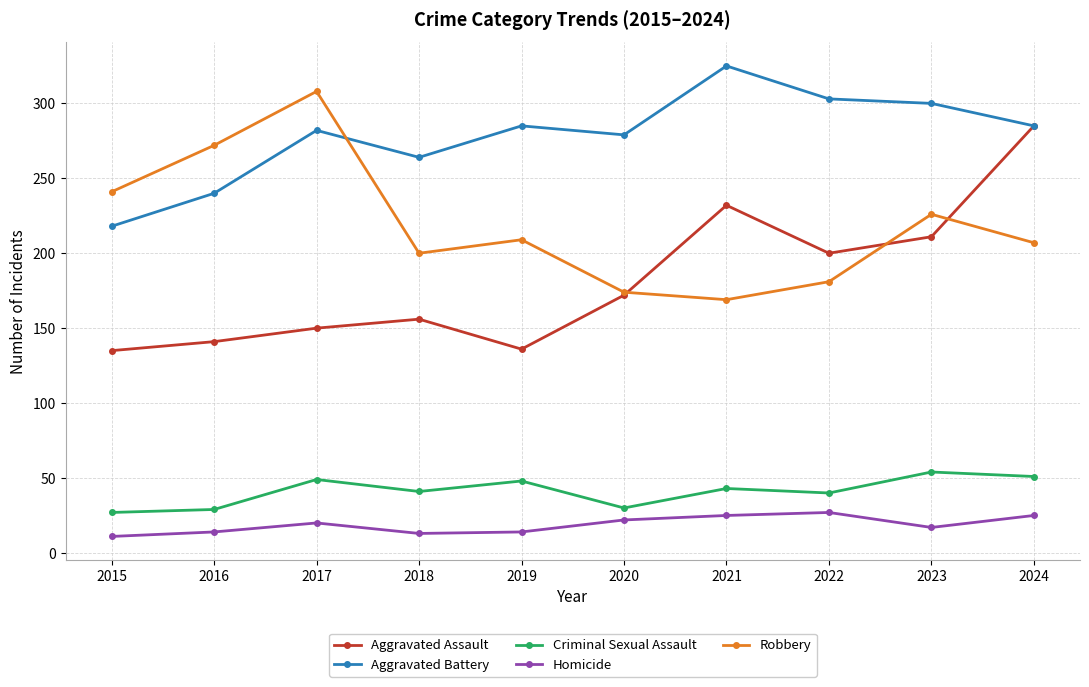

True or false: Aggravated Battery has more than 0 interior local peaks.

True